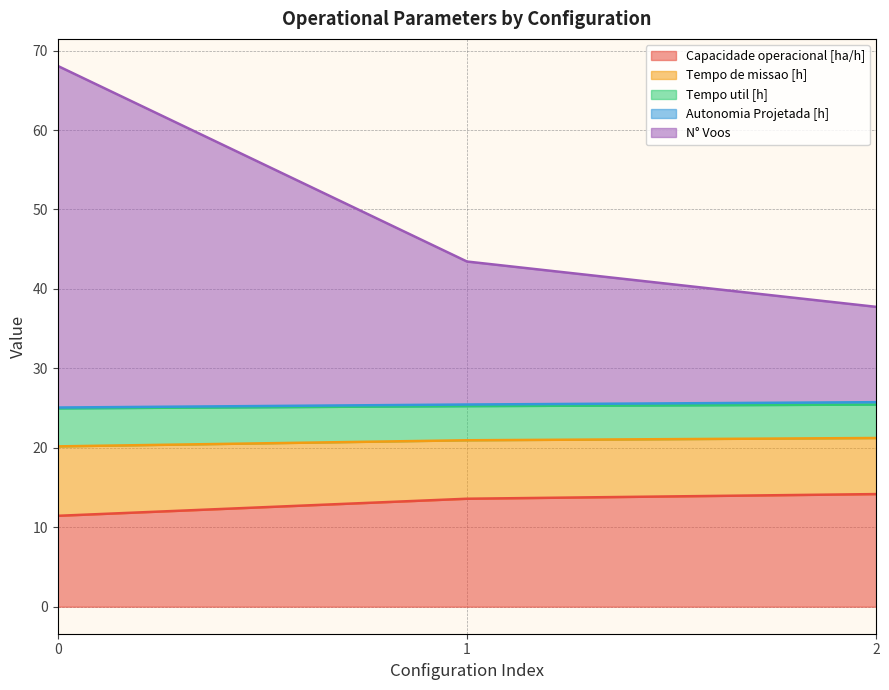

True or false: Capacidade operacional [ha/h] has a value of 17.4 at 0.

False